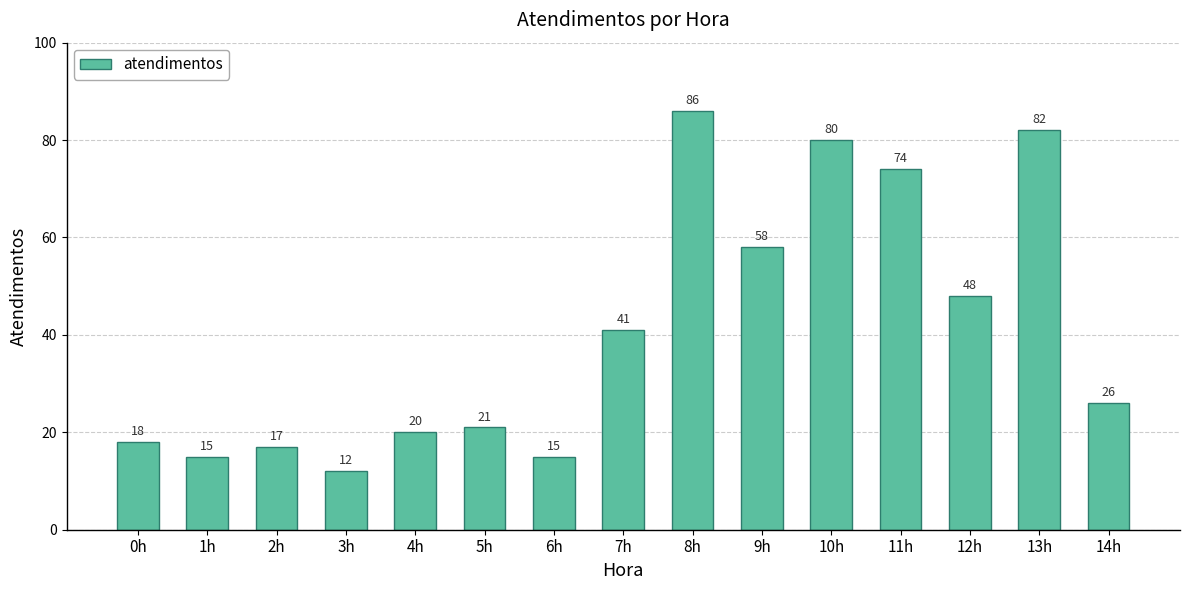

What is the greatest value displayed?

86